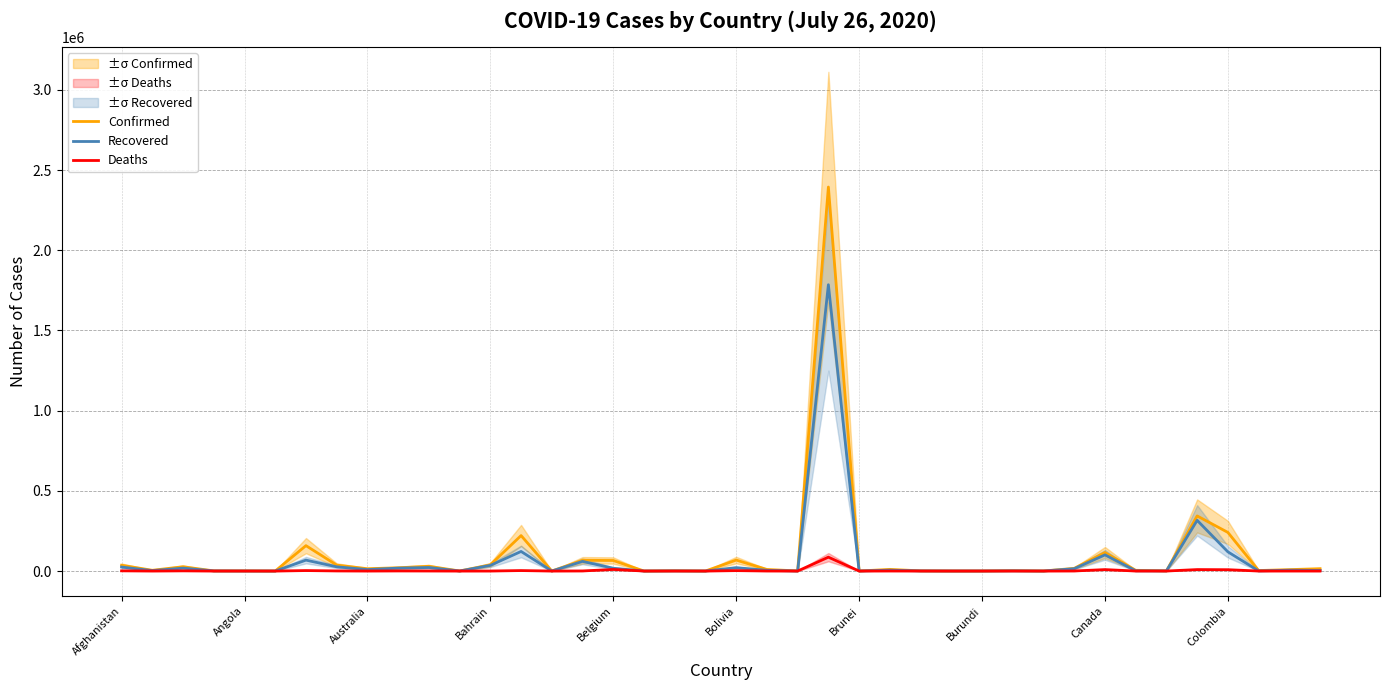

How many values in the Deaths series exceed 138?

19